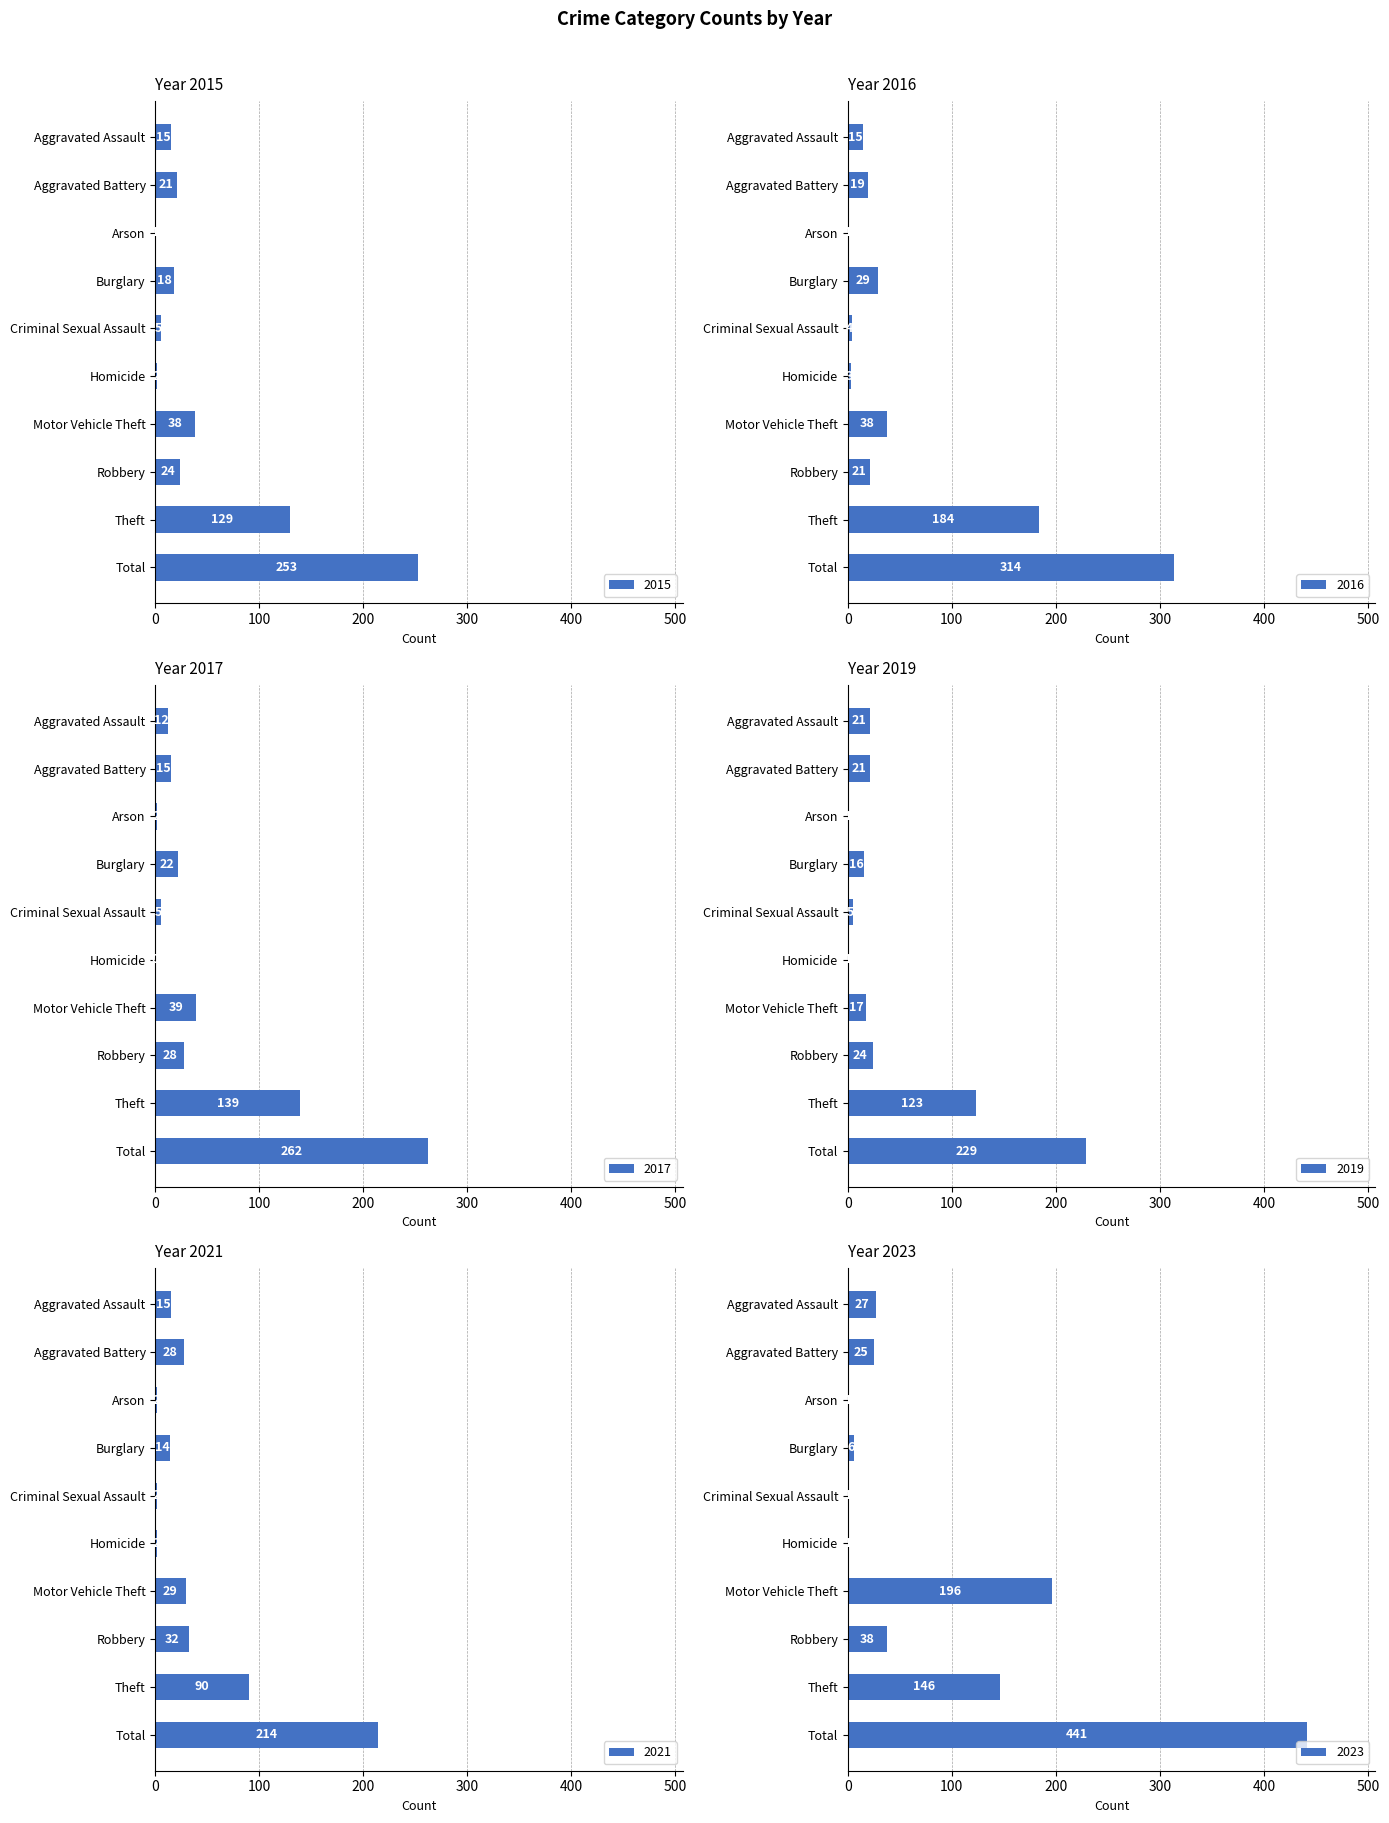

At which label is 2021 closest to 108?

Theft